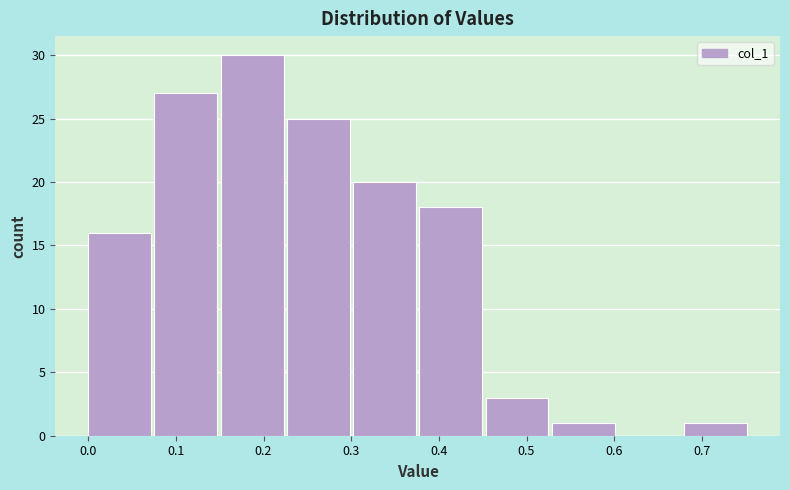

How tall is the bar that spans 0.00 to 0.08 on the x-axis? Neither the bar edges nor the heights are printed on the chart, so give them approximately, as read against the axes.

16